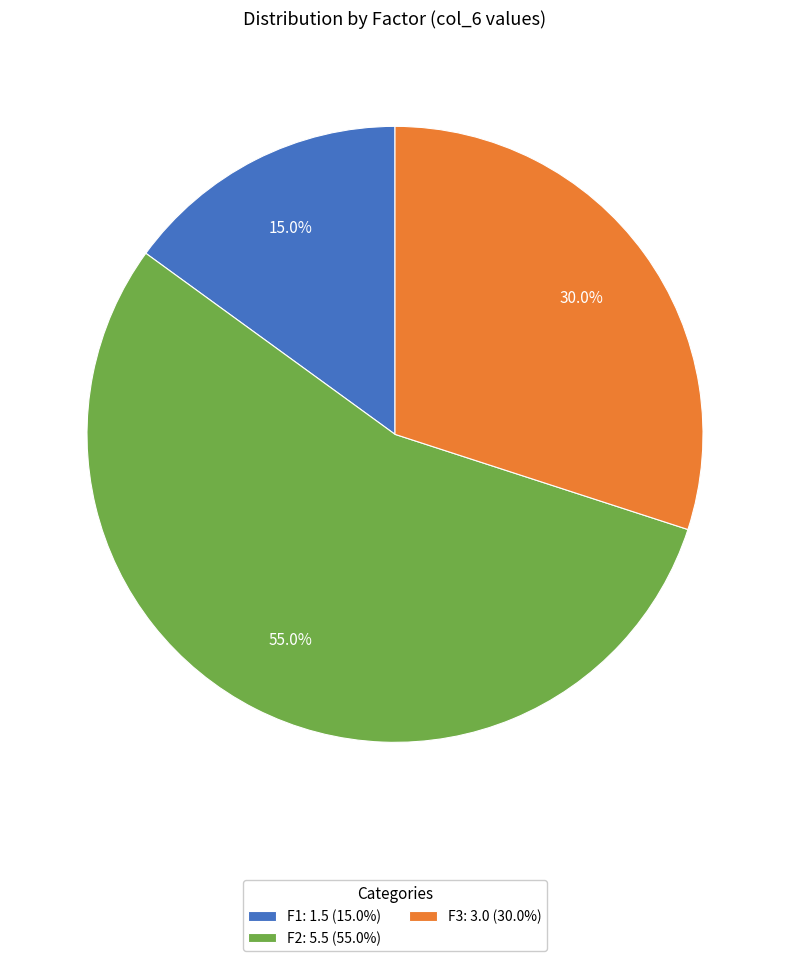

To the nearest percent, what portion does F2 represent?

55%